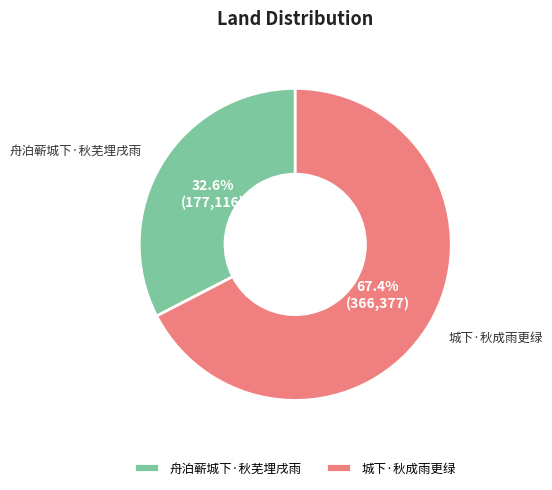

Which slice is the largest?

城下·秋成雨更绿